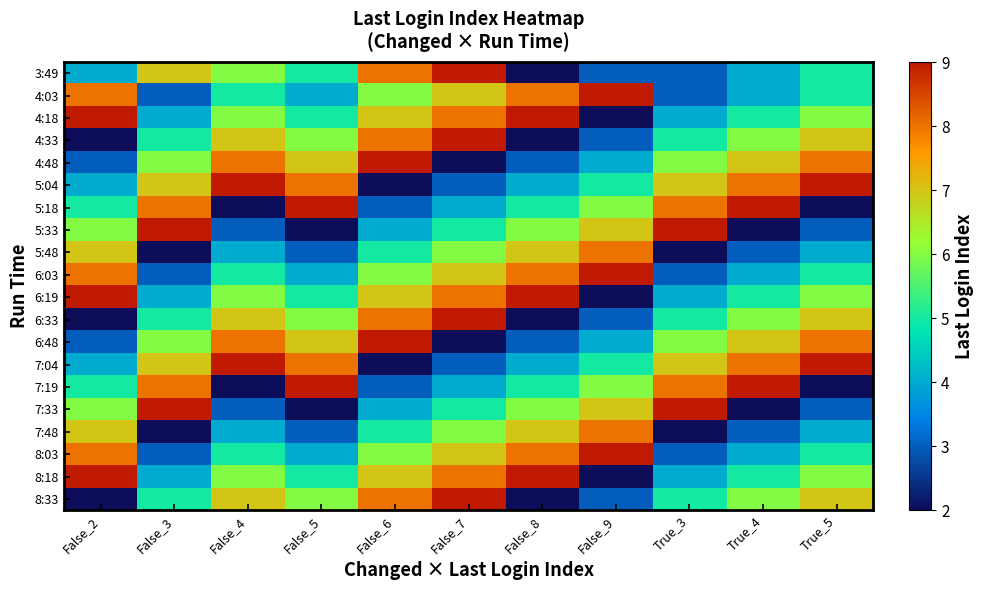

What is the difference between the highest and lowest values at True_5?

7